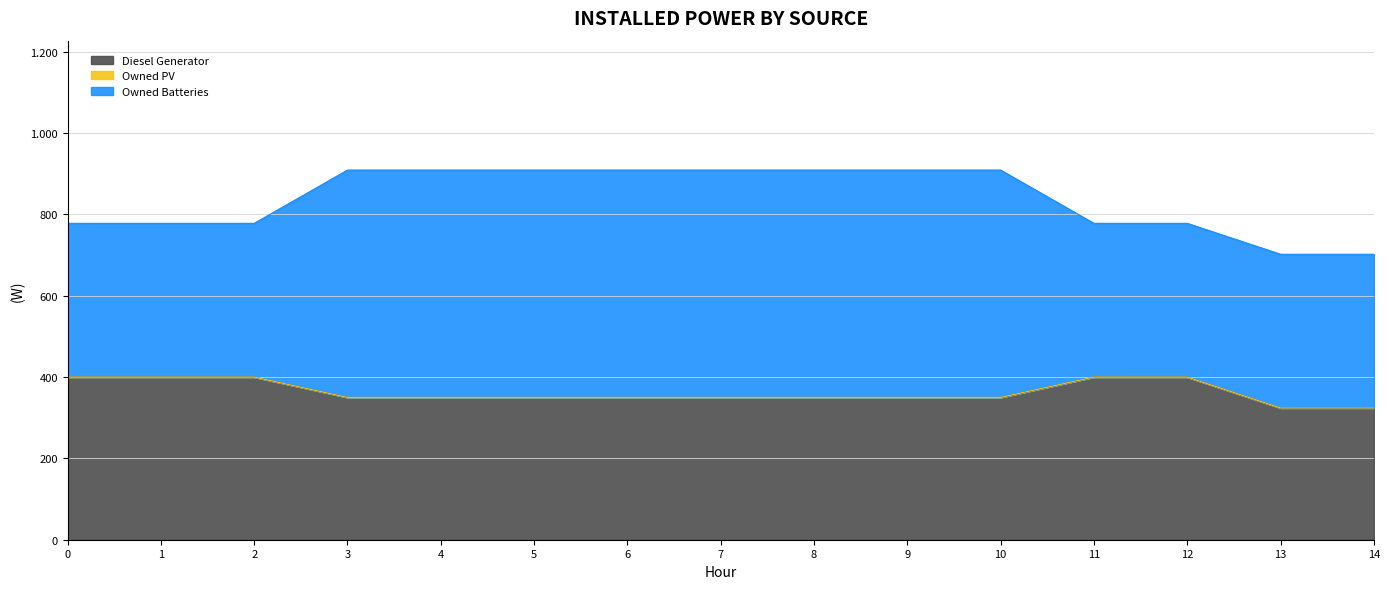

At 3, list the series in order from smallest to largest.

Owned PV, Diesel Generator, Owned Batteries